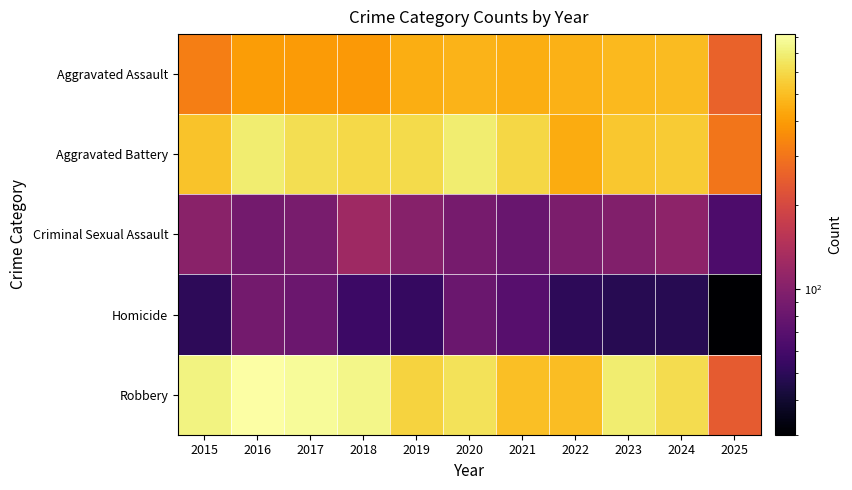

List the series in order of their peak value, highest first.

Robbery, Aggravated Battery, Aggravated Assault, Criminal Sexual Assault, Homicide